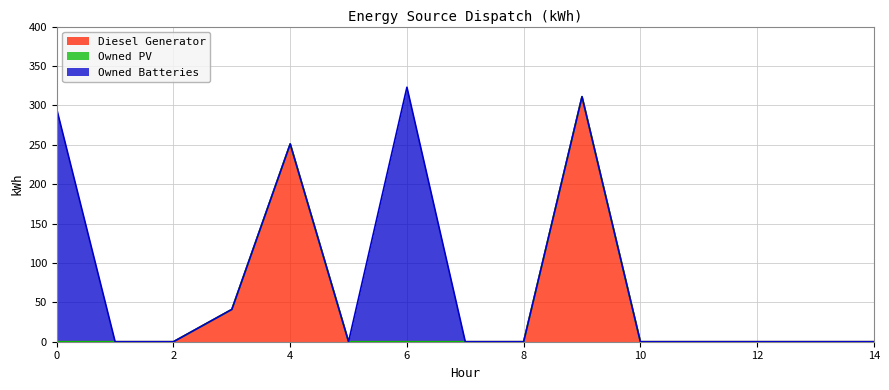

How many lines are shown in the chart?

3